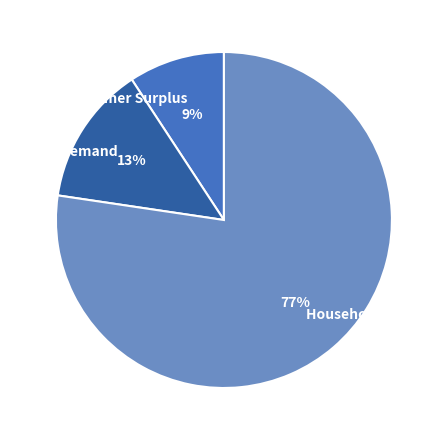

How many segments does this pie chart have?

3